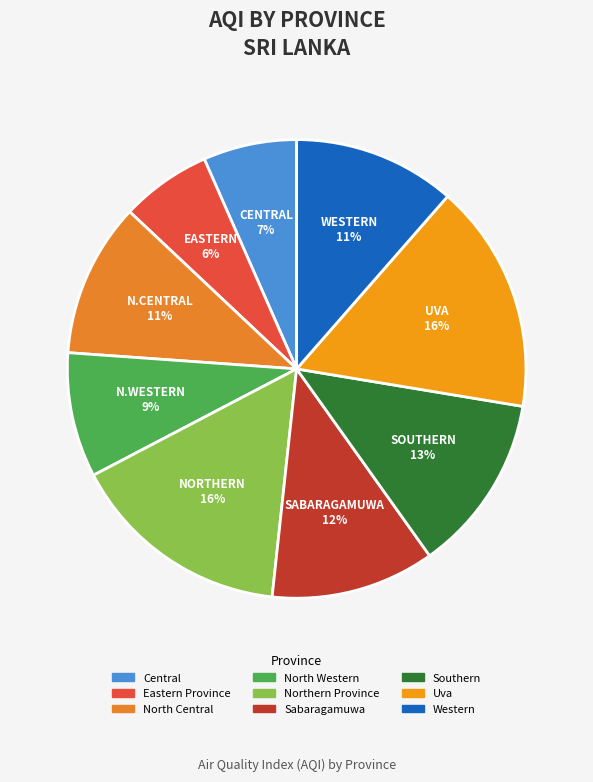

Count the number of slices in the pie.

9